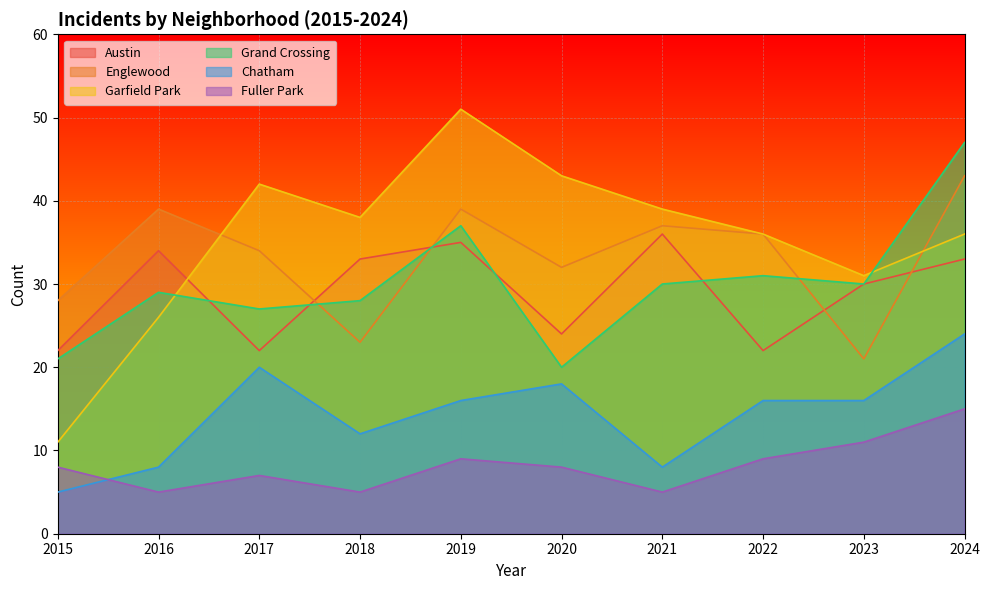

True or false: Austin has a value of 22 at 2022.

True